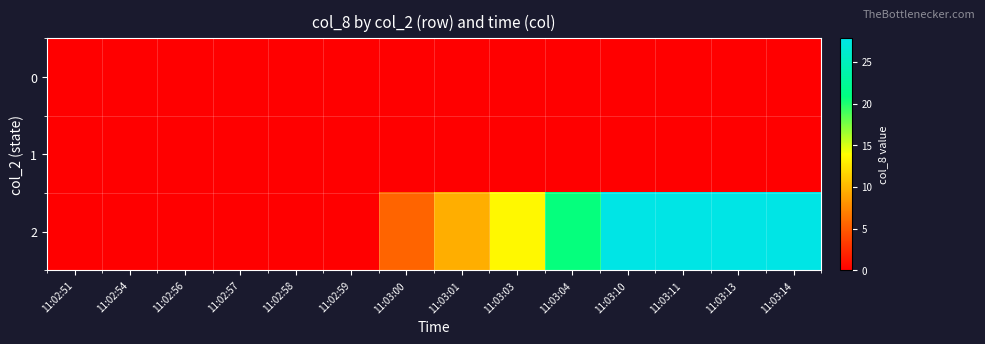

Reading left to right, what are all the values shown in this chart?

0: 11:02:51=0.0	11:02:54=0.0	11:02:56=0.0	11:02:57=0.0	11:02:58=0.0	11:02:59=0.0	11:03:00=0.0	11:03:01=0.0	11:03:03=0.0	11:03:04=0.0	11:03:10=0.0	11:03:11=0.0	11:03:13=0.0	11:03:14=0.0
1: 11:02:51=0.0	11:02:54=0.0	11:02:56=0.0	11:02:57=0.0	11:02:58=0.0	11:02:59=0.0	11:03:00=0.0	11:03:01=0.0	11:03:03=0.0	11:03:04=0.0	11:03:10=0.0	11:03:11=0.0	11:03:13=0.0	11:03:14=0.0
2: 11:02:51=0.0	11:02:54=0.0	11:02:56=0.0	11:02:57=0.0	11:02:58=0.0	11:02:59=0.0	11:03:00=5.5	11:03:01=9.5	11:03:03=13.5	11:03:04=20.7	11:03:10=27.8	11:03:11=27.8	11:03:13=27.8	11:03:14=27.8